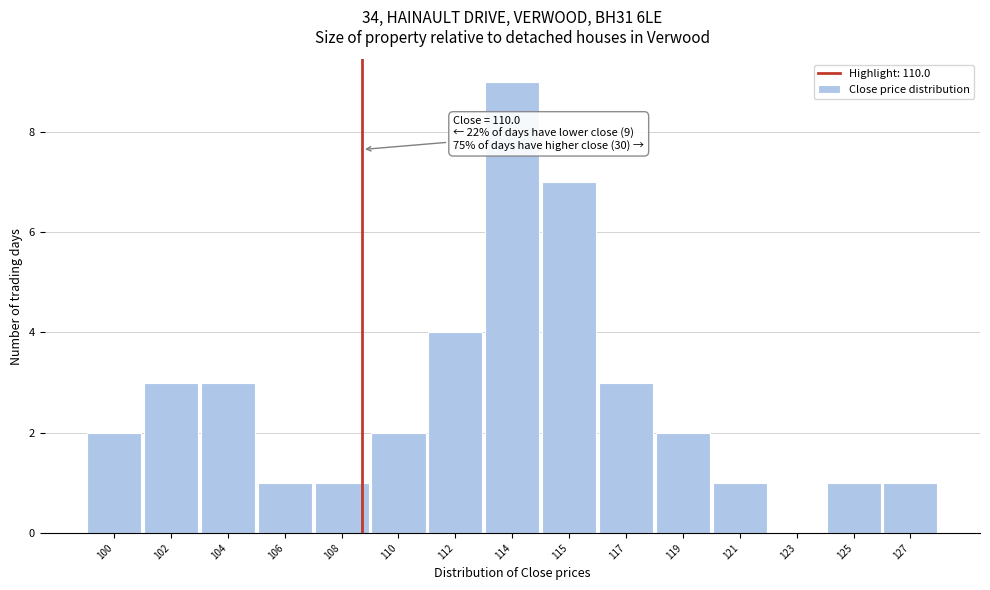

Reading left to right, what are all the values shown in this chart?

100=2	102=3	104=3	106=1	108=1	110=2	112=4	114=9	115=7	117=3	119=2	121=1	123=0	125=1	127=1